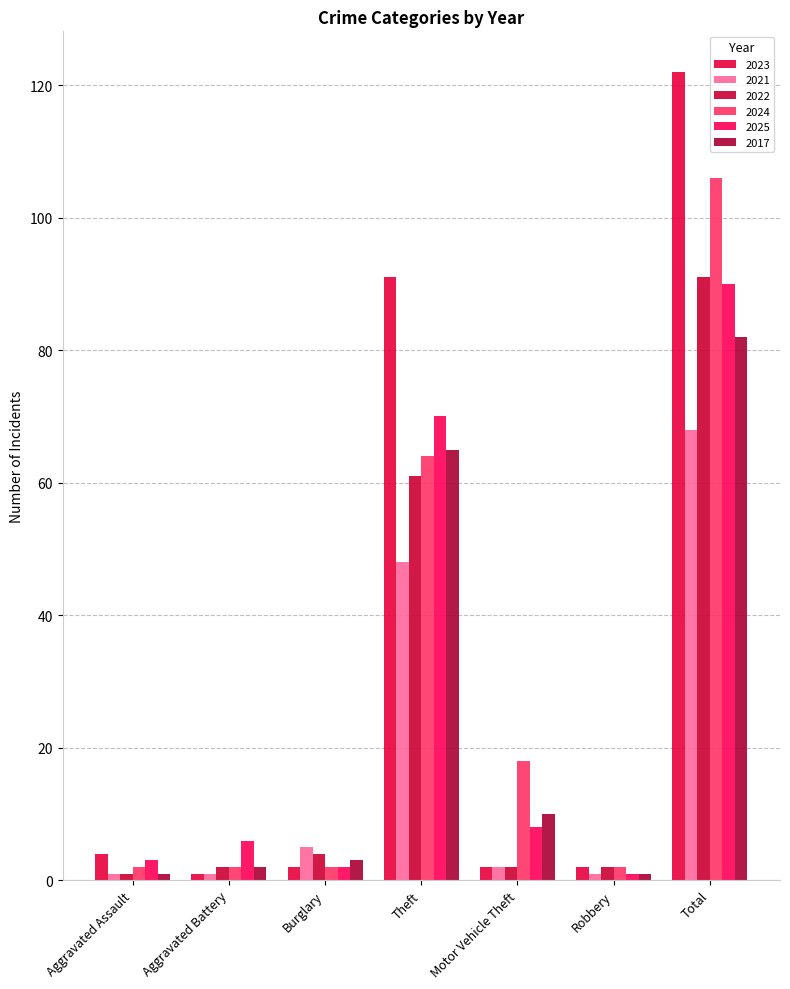

List the series in order of their peak value, lowest first.

2021, 2017, 2025, 2022, 2024, 2023